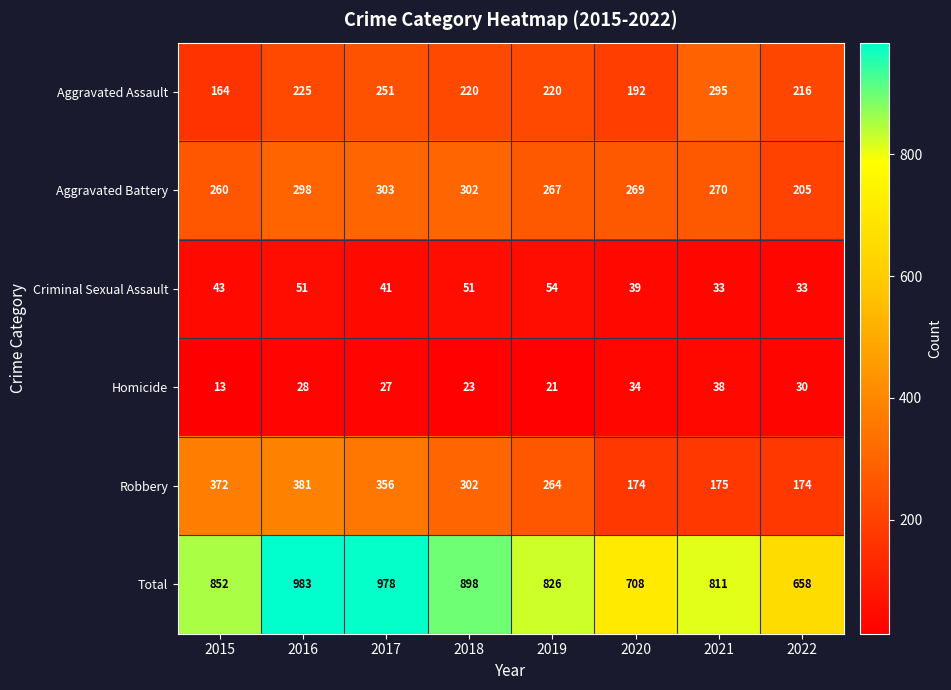

The value of Criminal Sexual Assault at 2017 is 41. True or false?

True